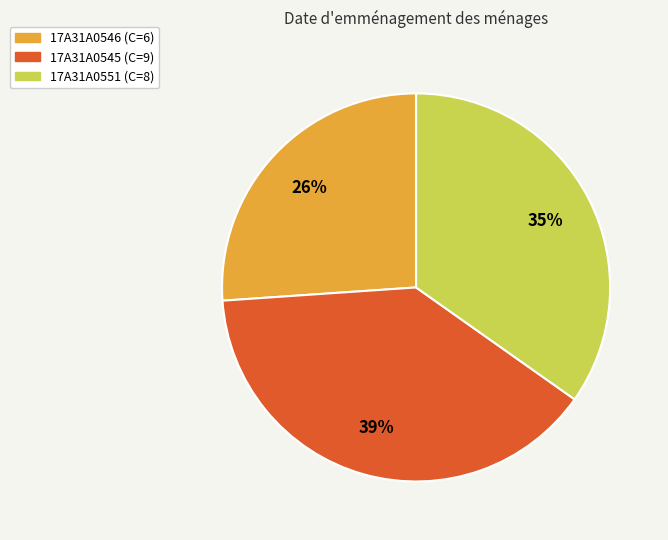

To the nearest percent, what portion does 17A31A0546 represent?

26%